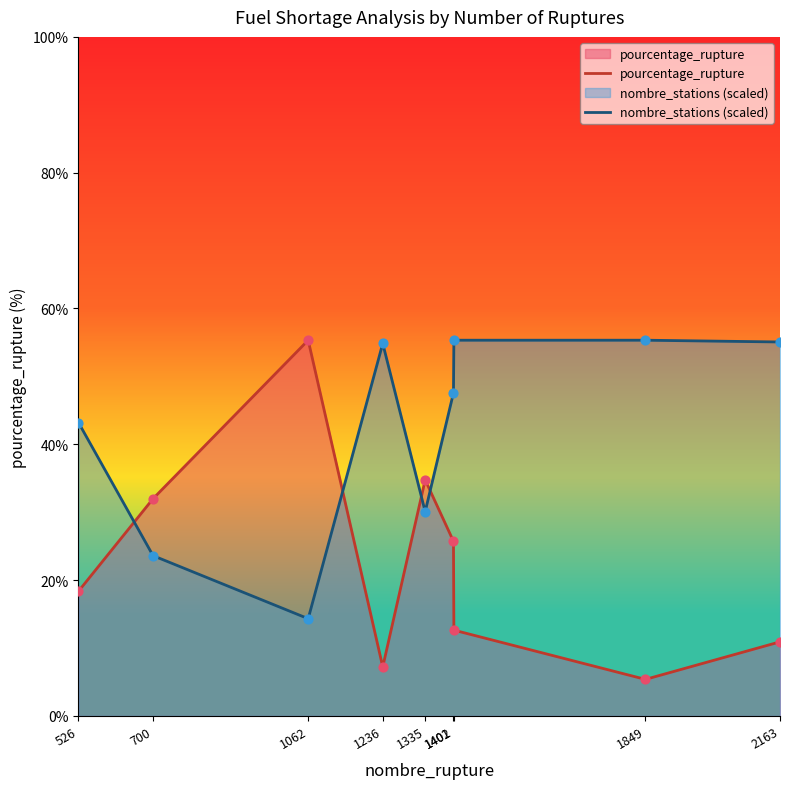

Which series has the largest total across all categories?

nombre_stations (scaled)